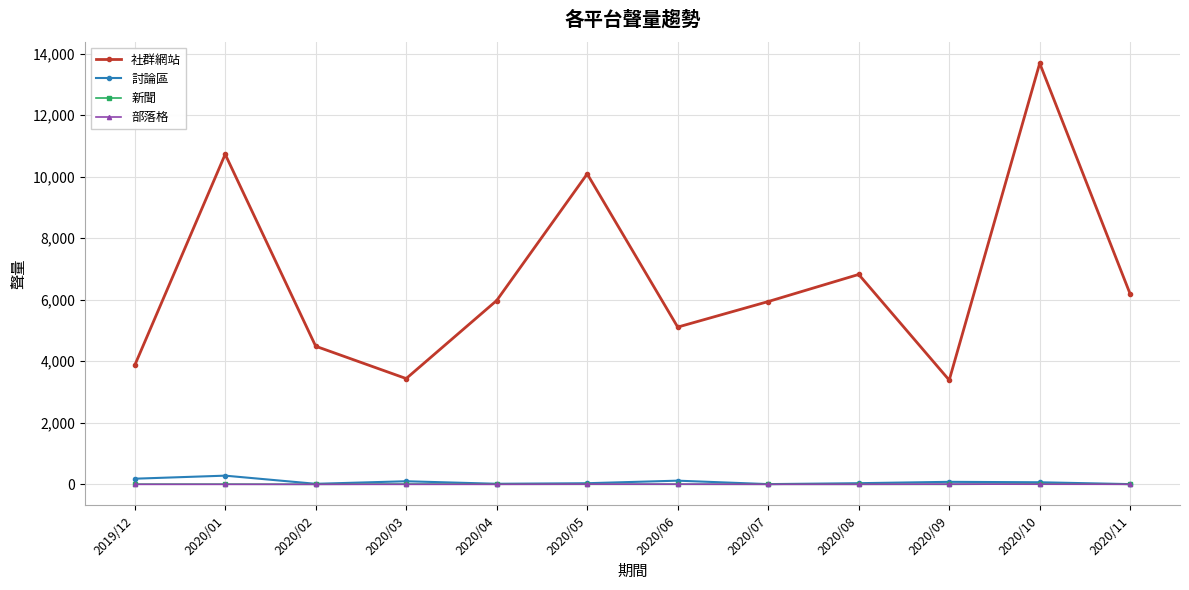

Where is the first local minimum for 社群網站?

2020/03